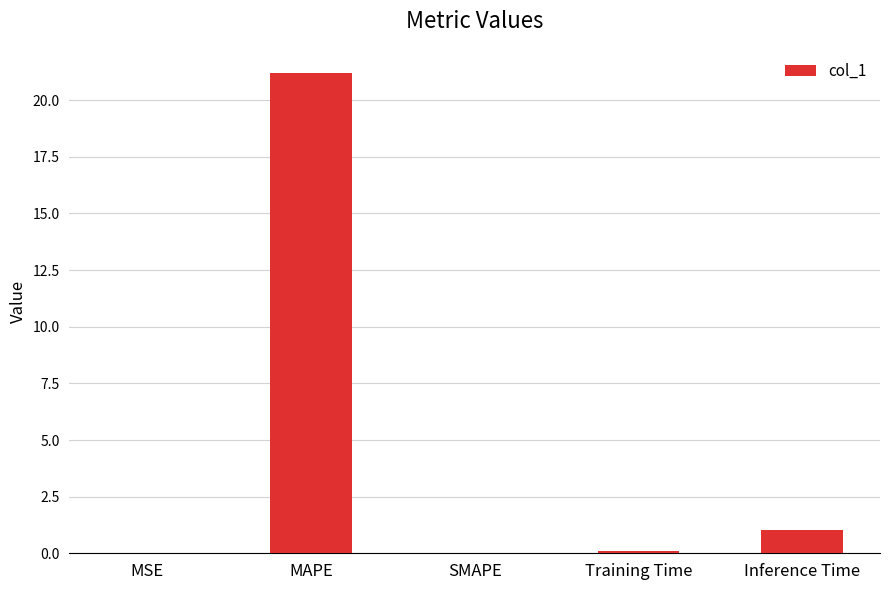

What is the maximum value shown in the chart?

21.2